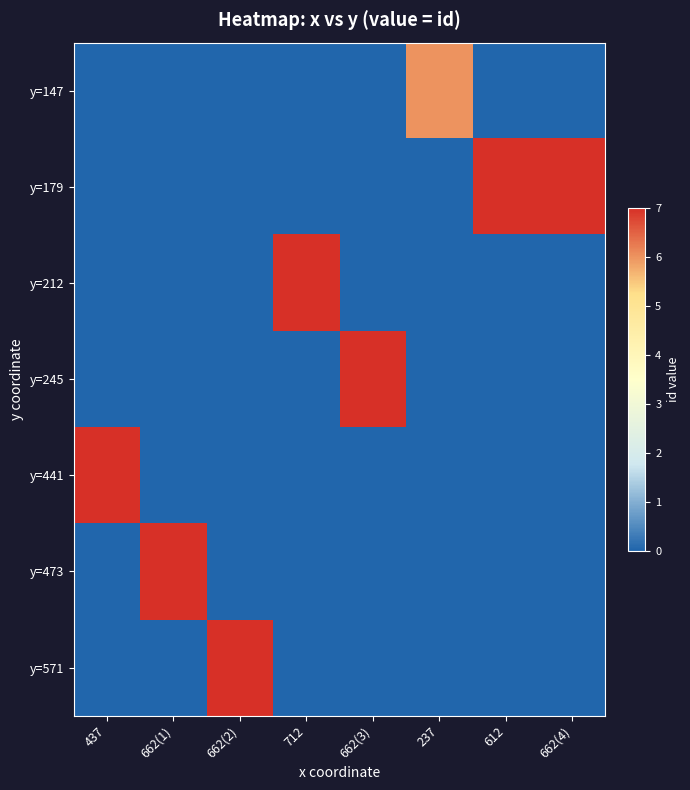

Reading left to right, transcribe all the data shown in this chart.

y=147: 437=0	662(1)=0	662(2)=0	712=0	662(3)=0	237=6	612=0	662(4)=0
y=179: 437=0	662(1)=0	662(2)=0	712=0	662(3)=0	237=0	612=7	662(4)=7
y=212: 437=0	662(1)=0	662(2)=0	712=7	662(3)=0	237=0	612=0	662(4)=0
y=245: 437=0	662(1)=0	662(2)=0	712=0	662(3)=7	237=0	612=0	662(4)=0
y=441: 437=7	662(1)=0	662(2)=0	712=0	662(3)=0	237=0	612=0	662(4)=0
y=473: 437=0	662(1)=7	662(2)=0	712=0	662(3)=0	237=0	612=0	662(4)=0
y=571: 437=0	662(1)=0	662(2)=7	712=0	662(3)=0	237=0	612=0	662(4)=0